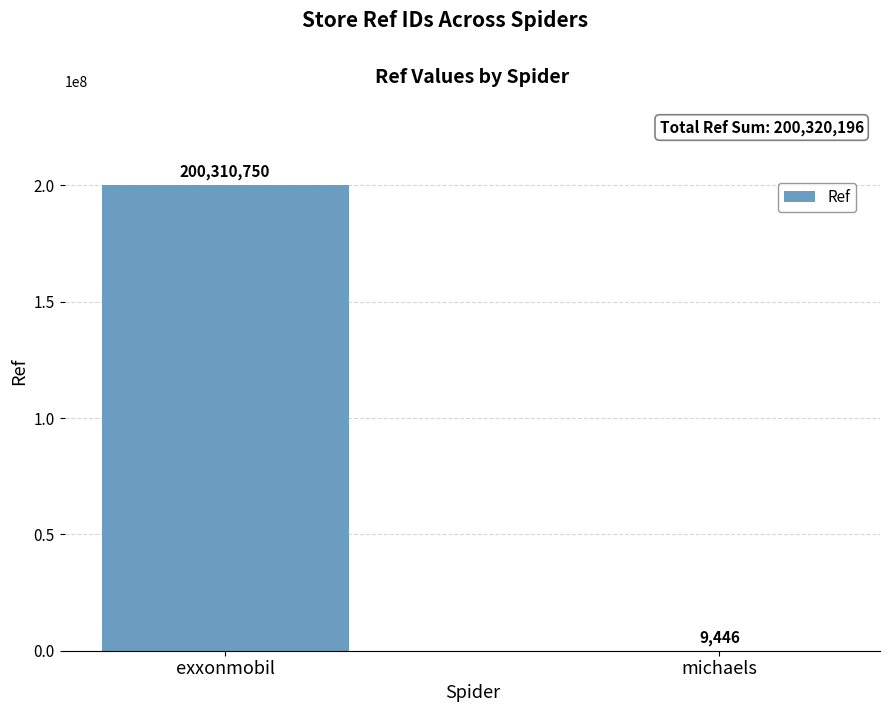

What is the change in value from exxonmobil to michaels?

-200301304